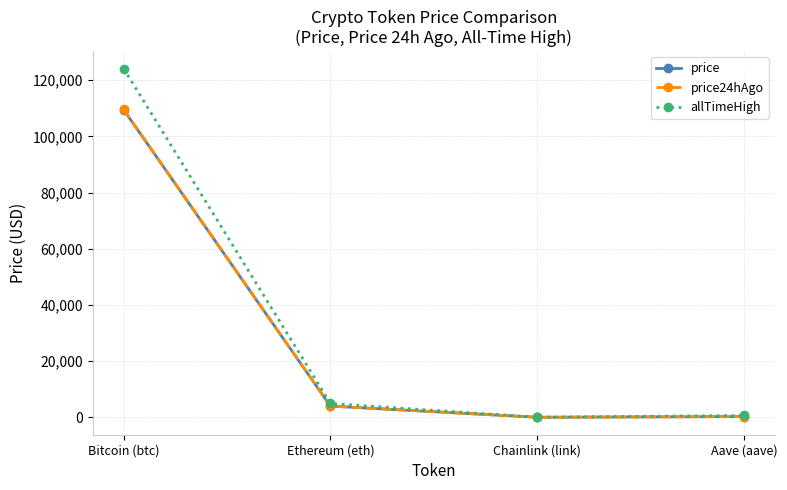

How many data points in price are less than 4004?

2